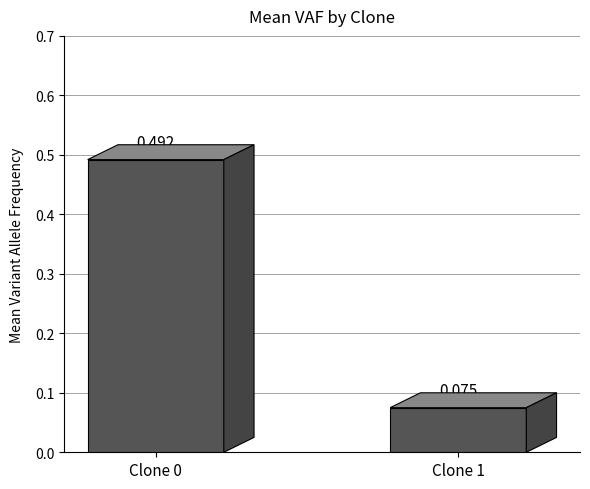

Are the bars horizontal?

No